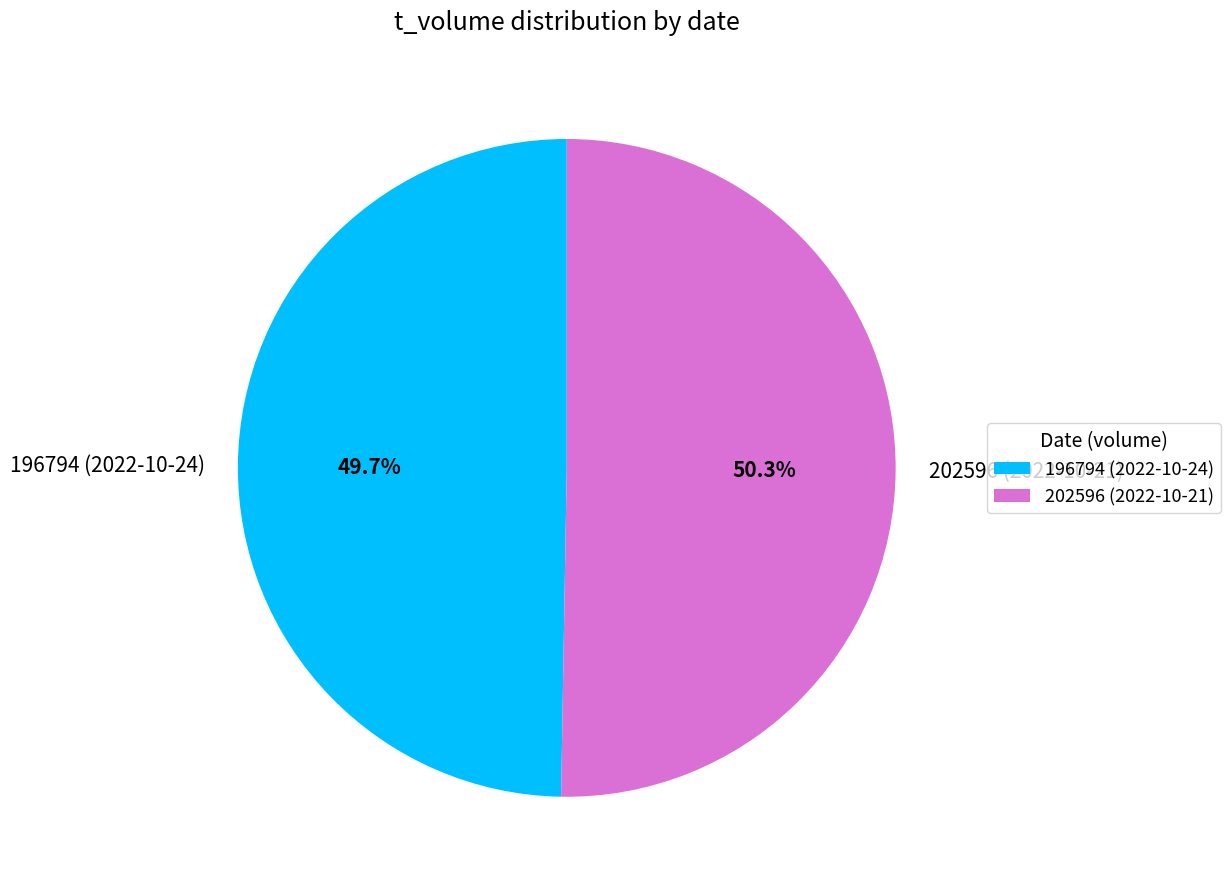

Which category has the biggest portion of the pie?

202596 (2022-10-21)